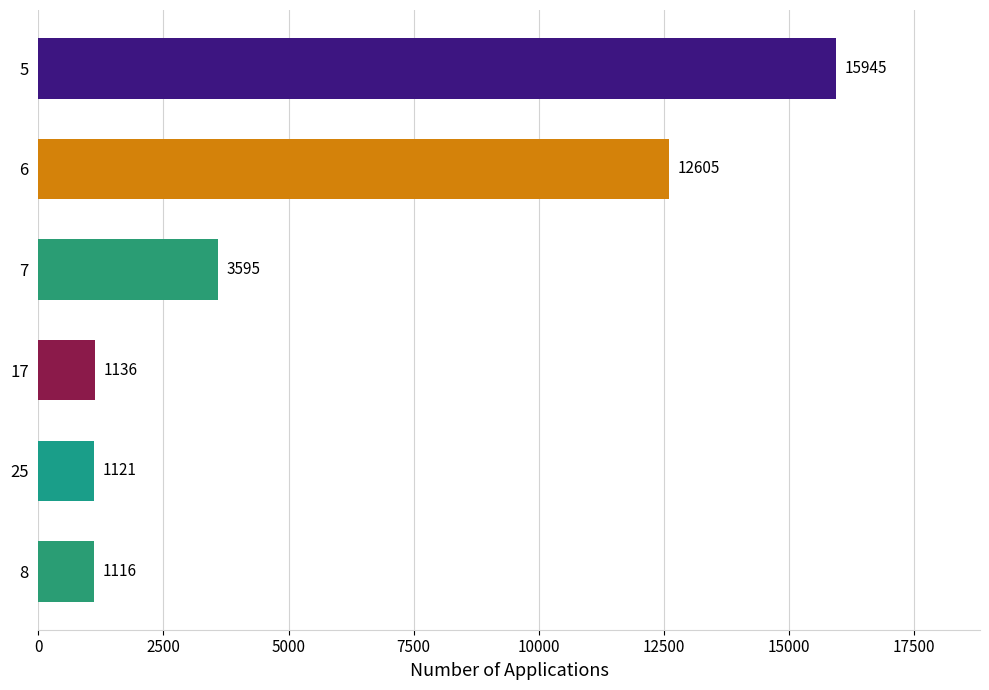

Does the chart contain any negative values?

No